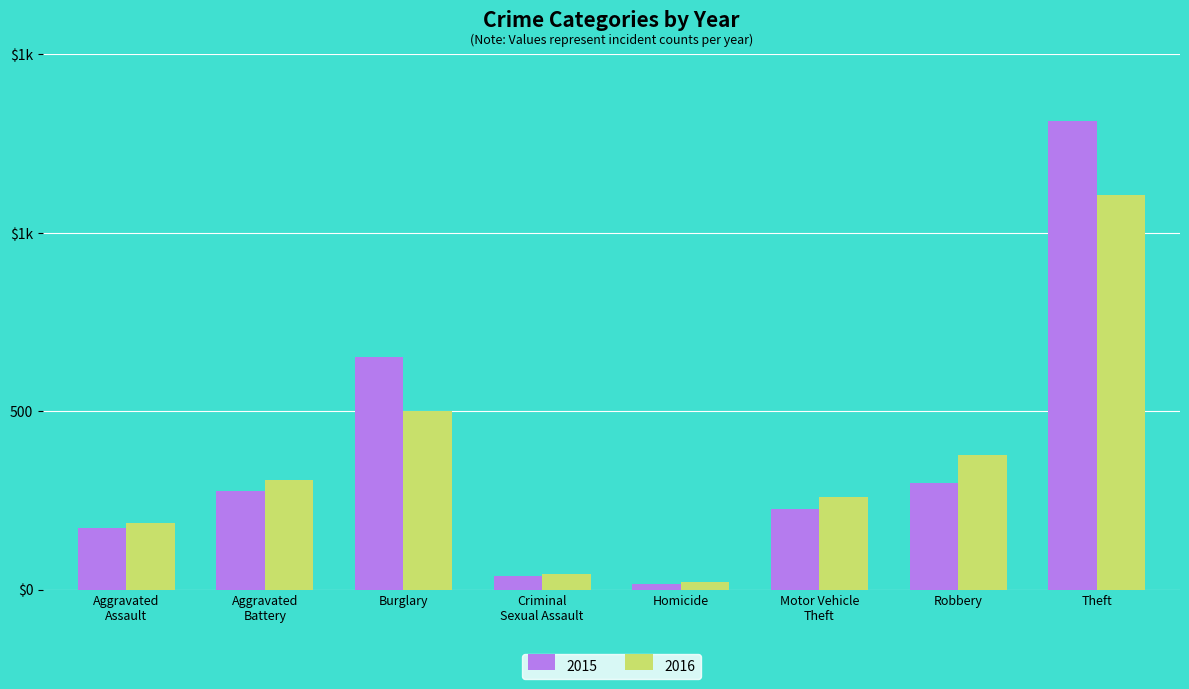

True or false: 2015 has a value of 109 at Motor Vehicle
Theft.

False